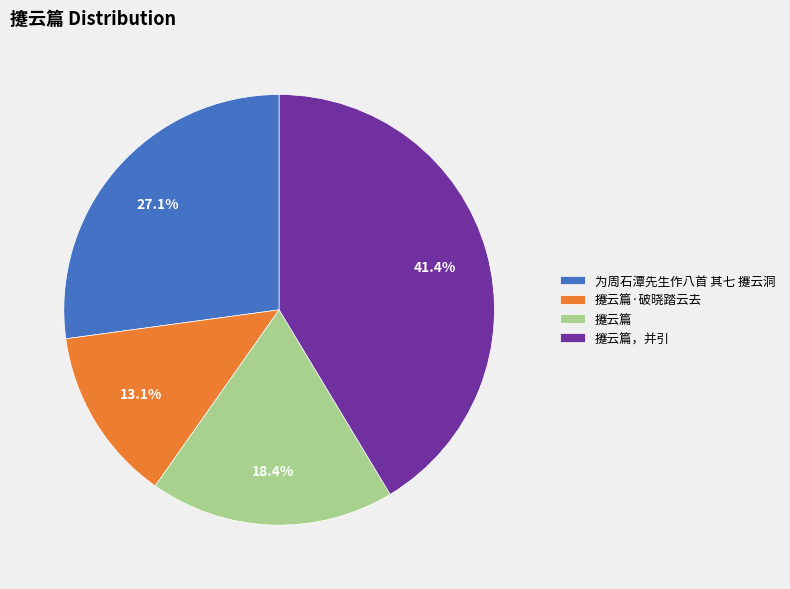

What percentage is the 攓云篇 slice, to the nearest percent?

18%